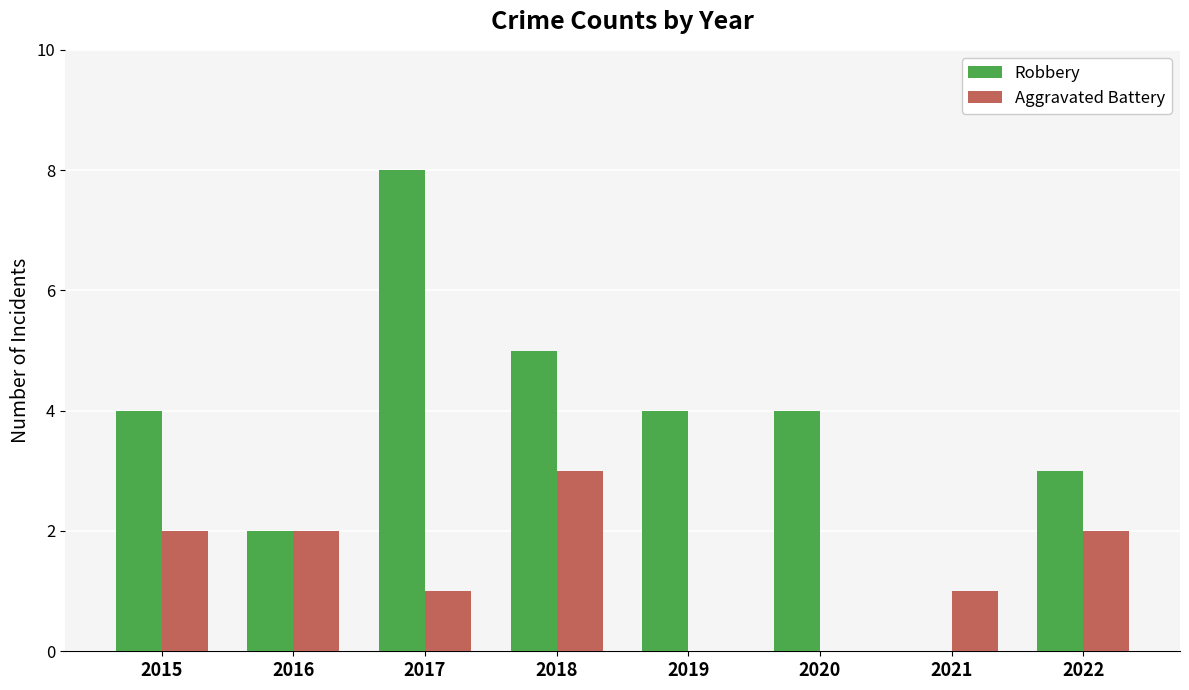

Is it true that Aggravated Battery equals 2 at 2016?

True